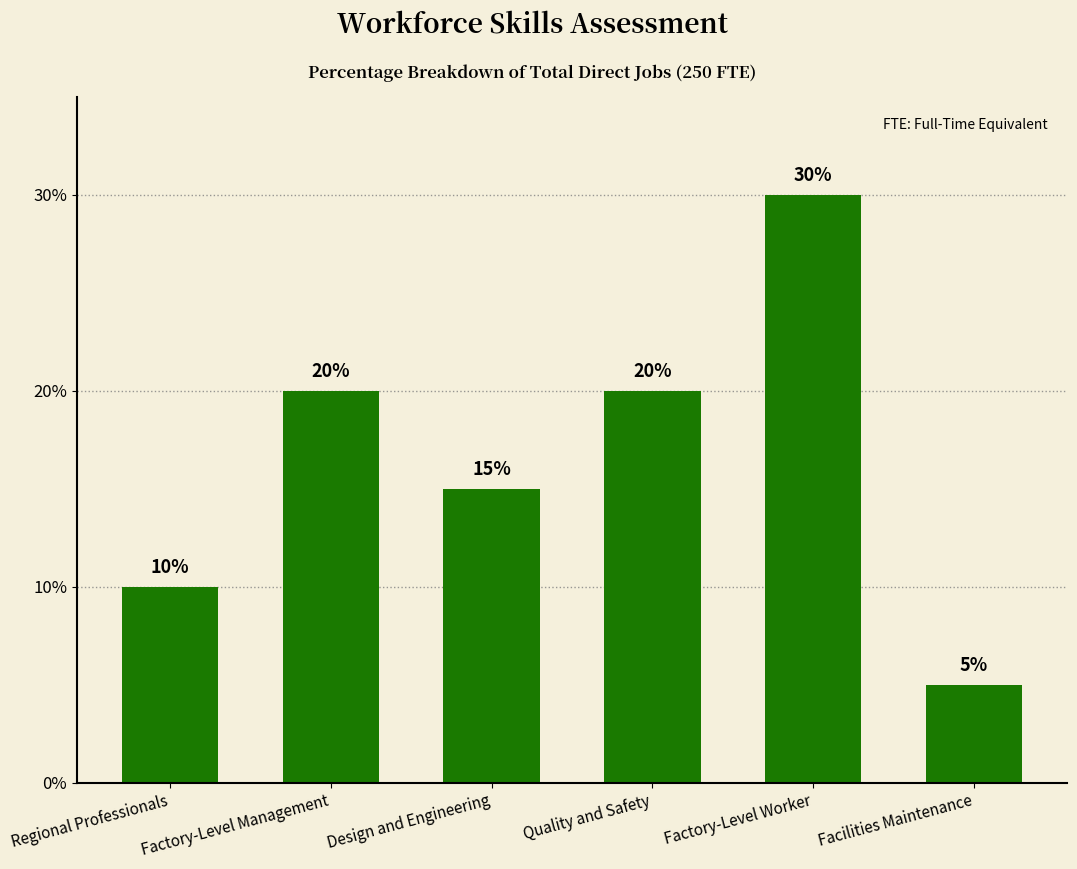

What is the label of the 5th bar from the right?

Factory-Level Management